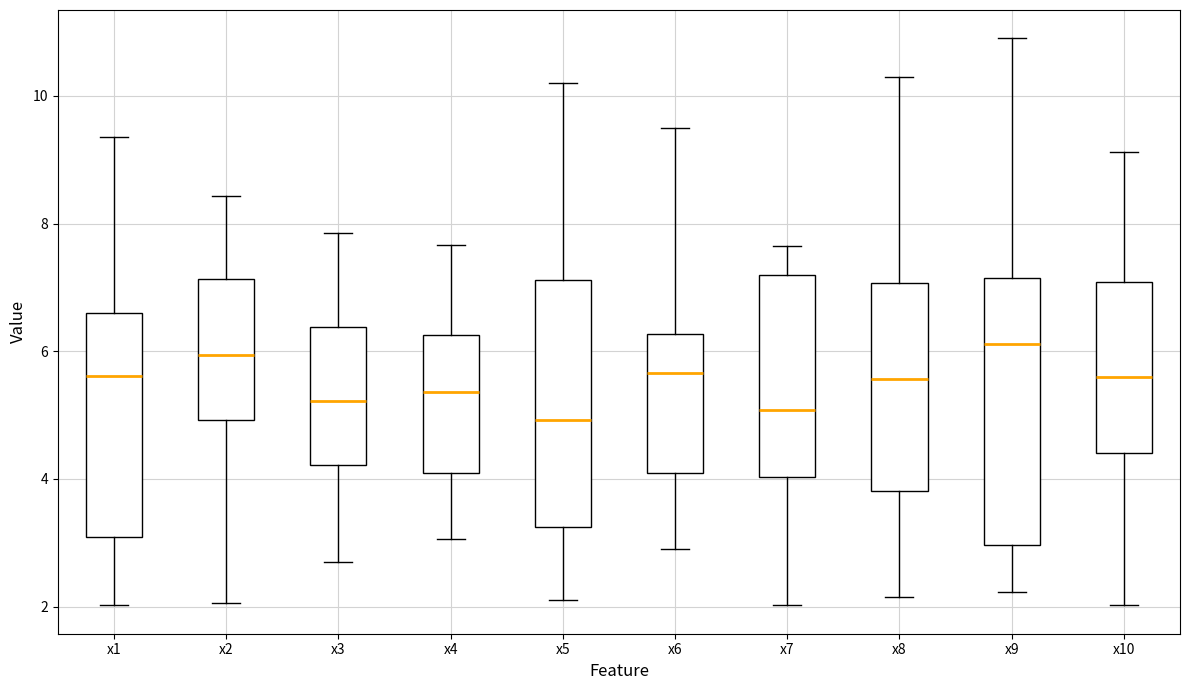

Reading left to right, transcribe this box plot: for each box, give where its median line is, the range the box spans, and where its two whiskers end, as read against the y-axis. The values are not printed on the chart, so give them approximately, as read against the axis.

x1: median 5.6, box 3.0 to 6.6, whiskers 2.0 to 9.4
x2: median 6.0, box 5.0 to 7.2, whiskers 2.0 to 8.4
x3: median 5.2, box 4.2 to 6.4, whiskers 2.6 to 7.8
x4: median 5.4, box 4.0 to 6.2, whiskers 3.0 to 7.6
x5: median 5.0, box 3.2 to 7.2, whiskers 2.2 to 10.2
x6: median 5.6, box 4.2 to 6.2, whiskers 2.8 to 9.6
x7: median 5.0, box 4.0 to 7.2, whiskers 2.0 to 7.6
x8: median 5.6, box 3.8 to 7.0, whiskers 2.2 to 10.2
x9: median 6.2, box 3.0 to 7.2, whiskers 2.2 to 10.8
x10: median 5.6, box 4.4 to 7.0, whiskers 2.0 to 9.2